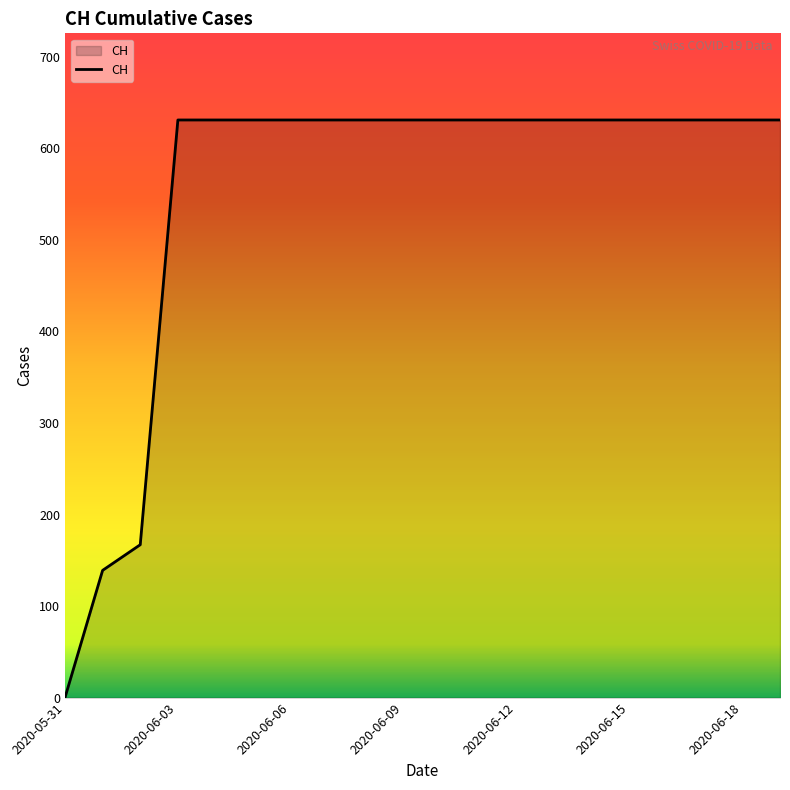

Reading right to left, list all the values displayed in this chart.

631	631	631	631	631	631	631	631	631	631	631	631	631	631	631	631	631	167	139	0